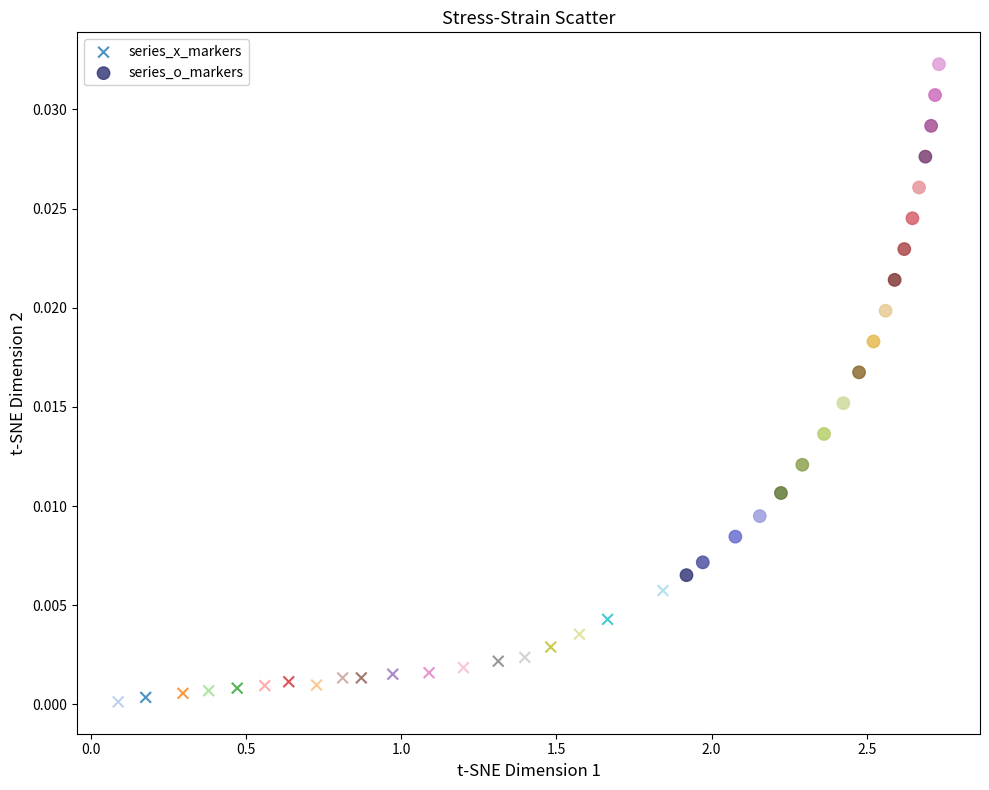

Which series contains the lowest Y value?

series_x_markers